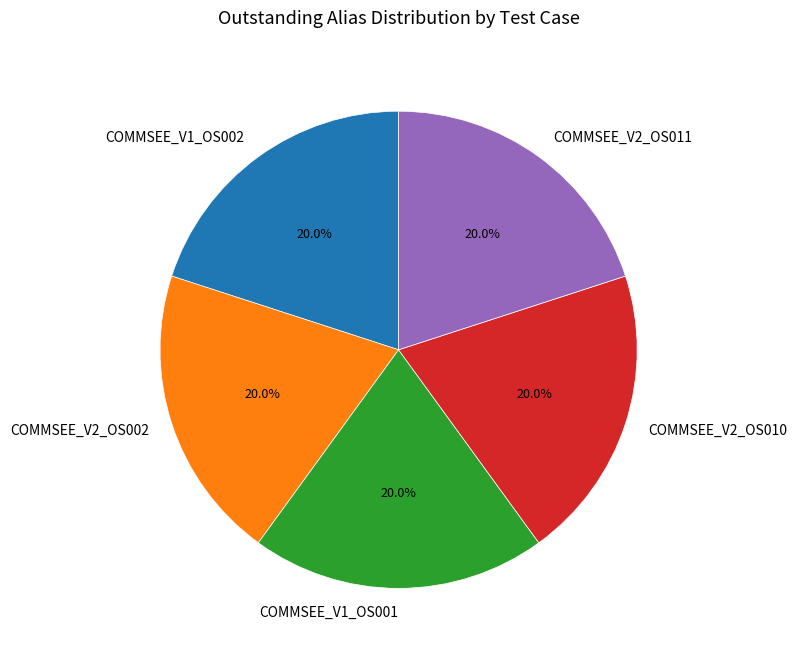

Approximately how many times larger is the value at COMMSEE_V2_OS010 compared to COMMSEE_V2_OS011?

1.0